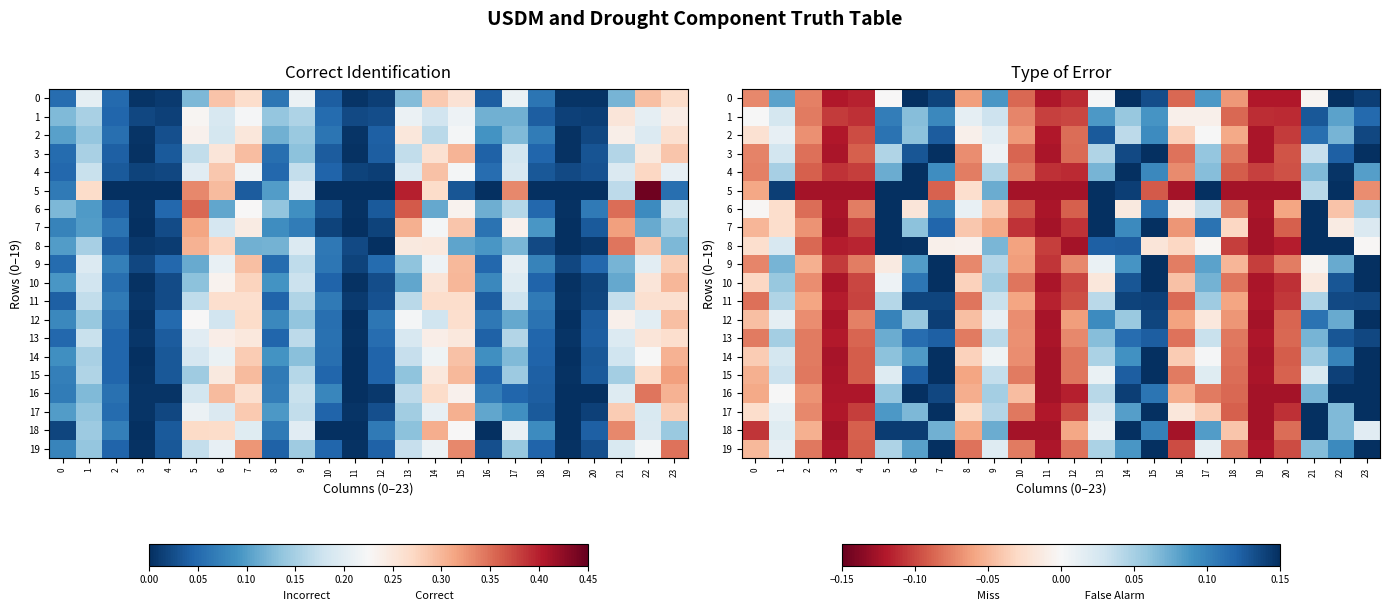

The 18 series shows 0.0 at 23. True or false?

False